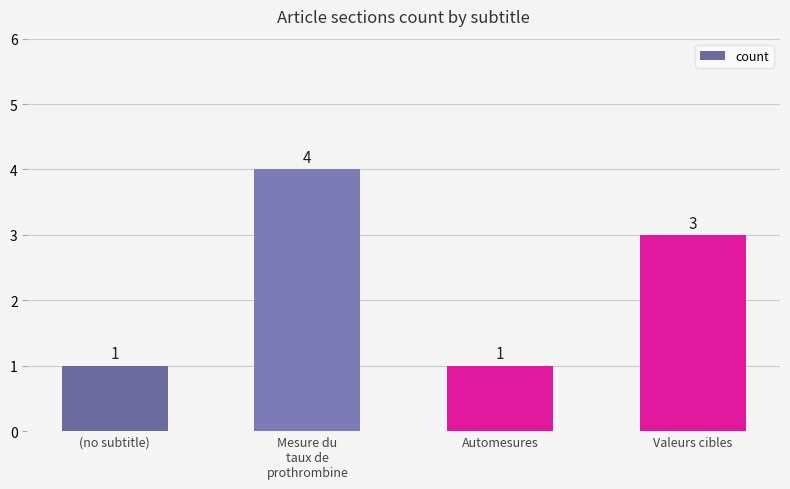

What is the label of the 1st bar from the left?

(no subtitle)